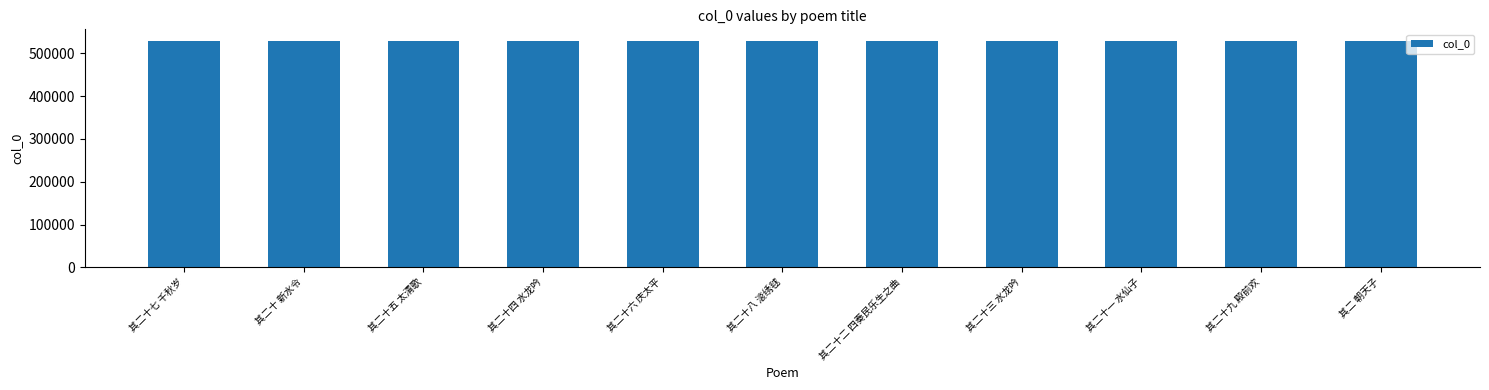

What is the sum of the values at 其二十三 水龙吟 and 其二十四 水龙吟?

1059627